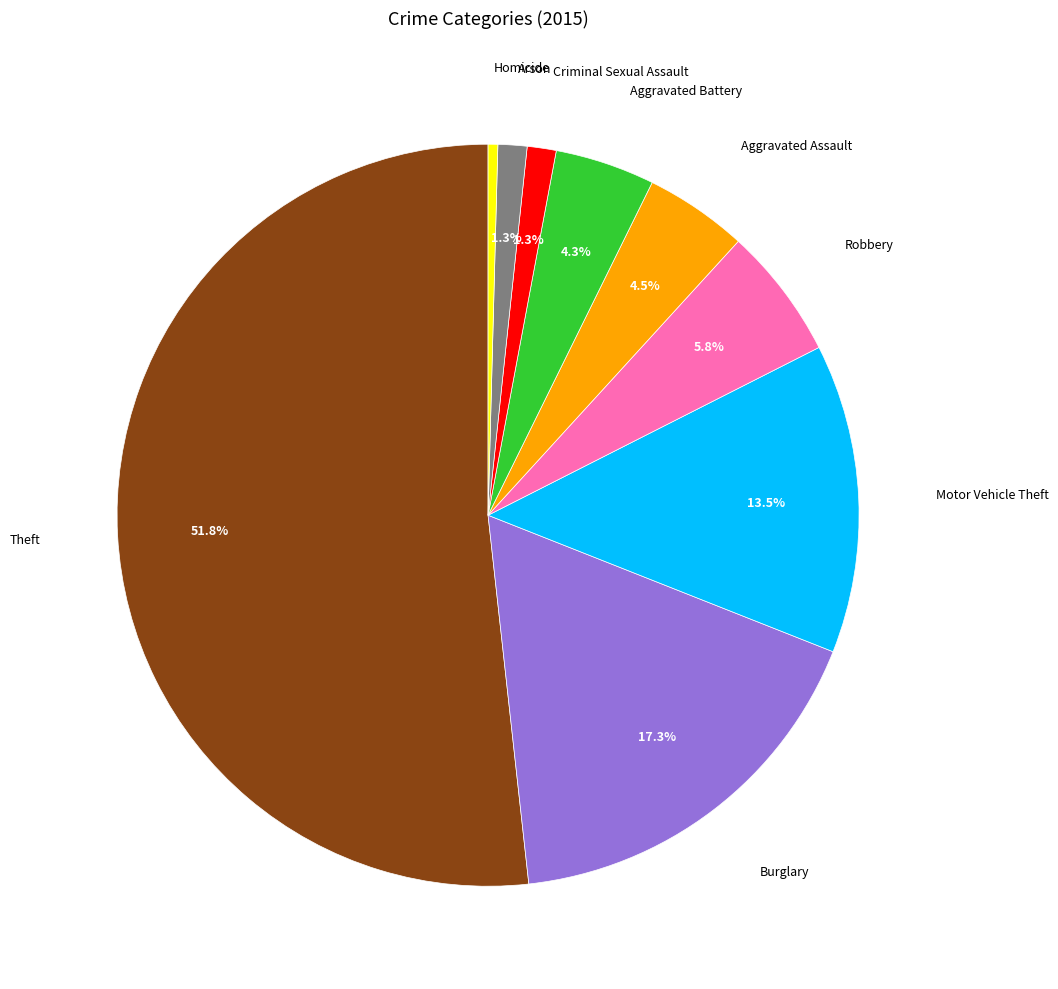

To the nearest percent, what is the average slice percentage?

11%